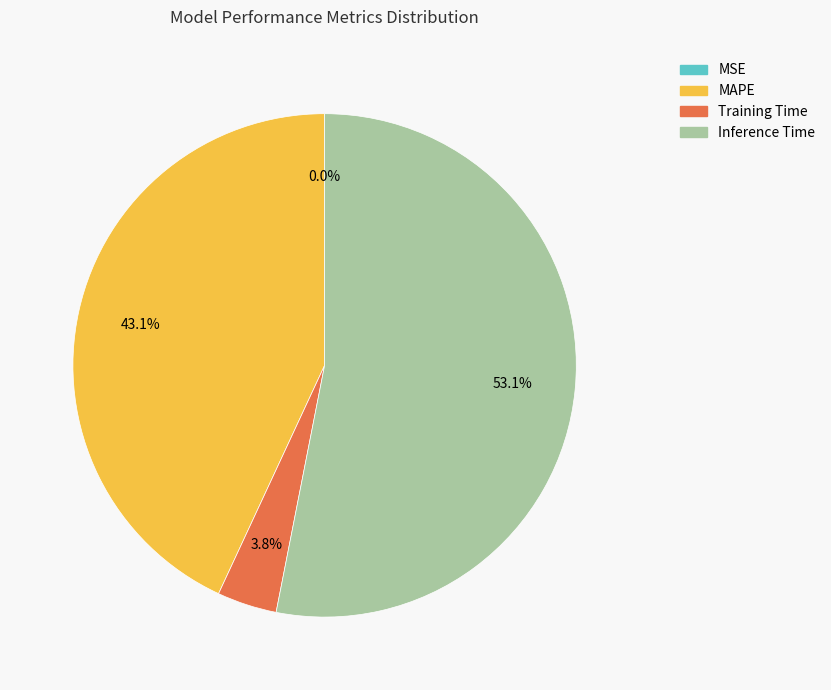

Is there any slice that represents more than half of the pie?

Yes